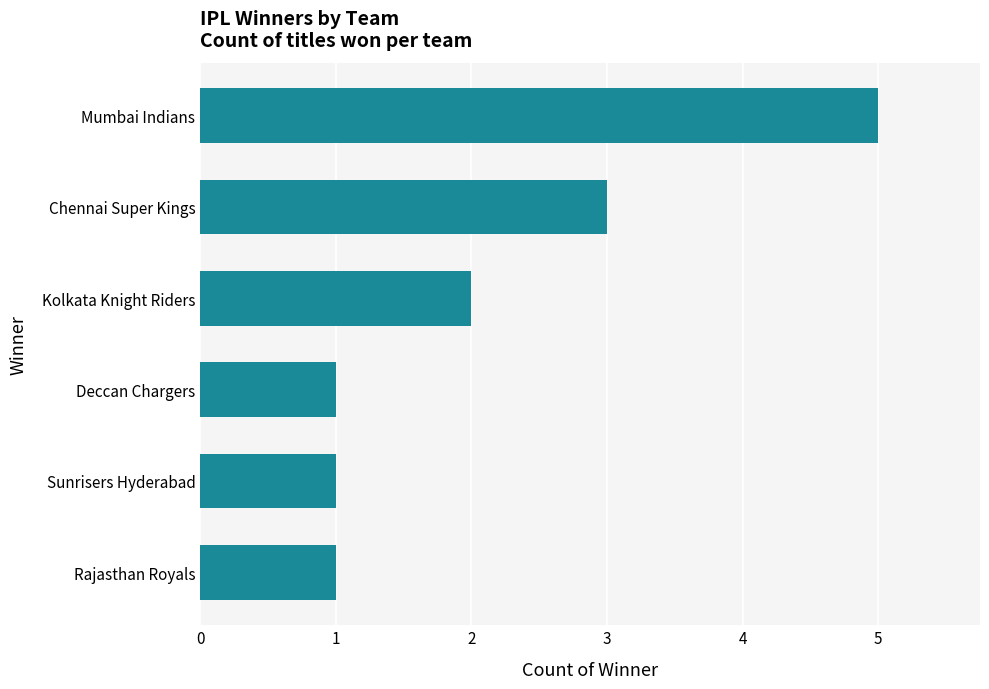

Between Mumbai Indians and Sunrisers Hyderabad, which is larger?

Mumbai Indians